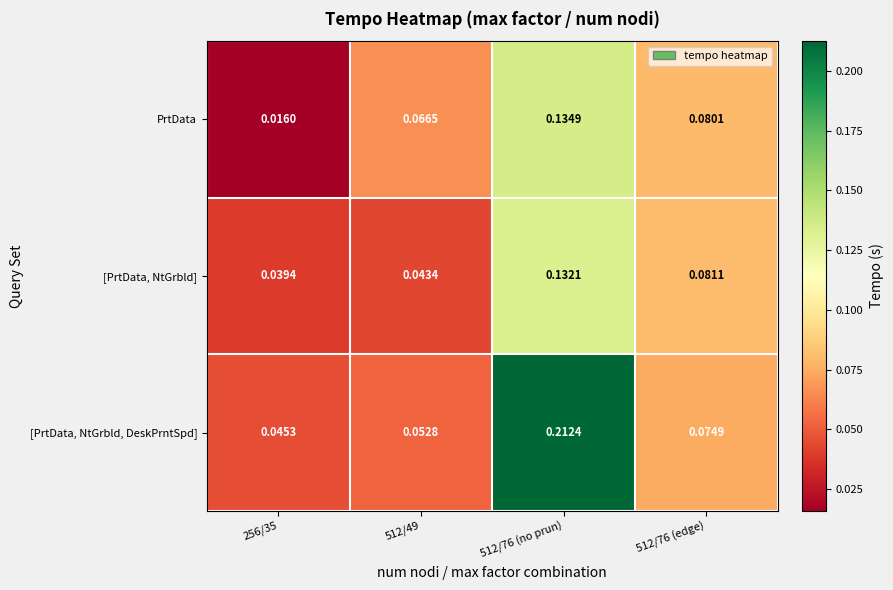

Between 512/49 and 512/76 (edge), which series saw the biggest shift?

[PrtData, NtGrbld]